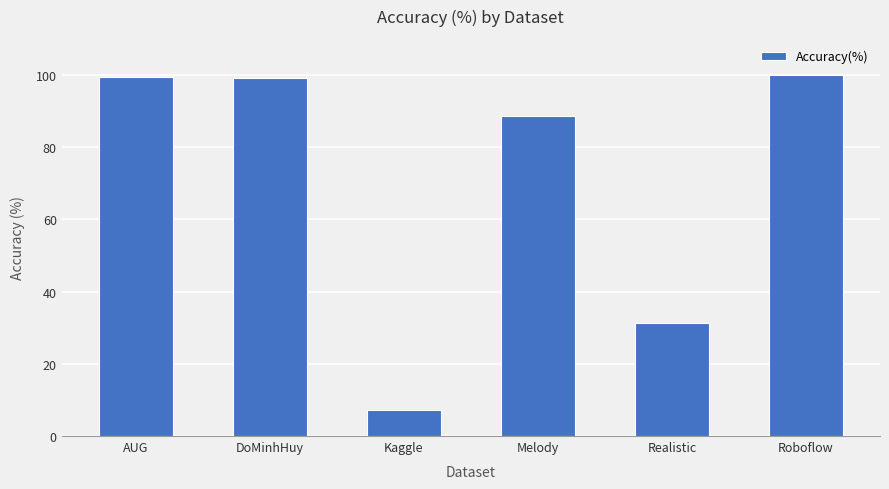

What is the sum of all values?

425.5